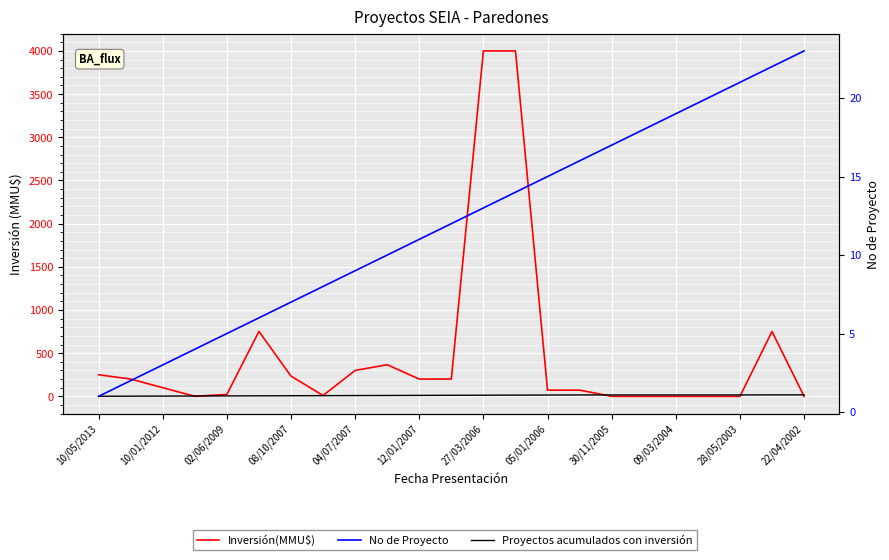

How many data points in Inversión(MMU$) are above 100?

11